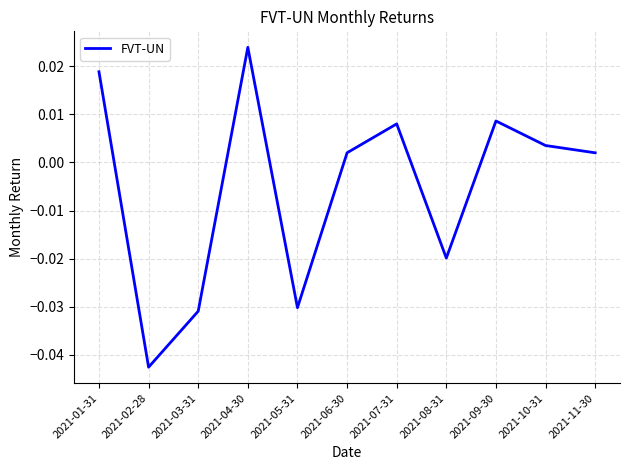

What position from the left is 2021-02-28?

2